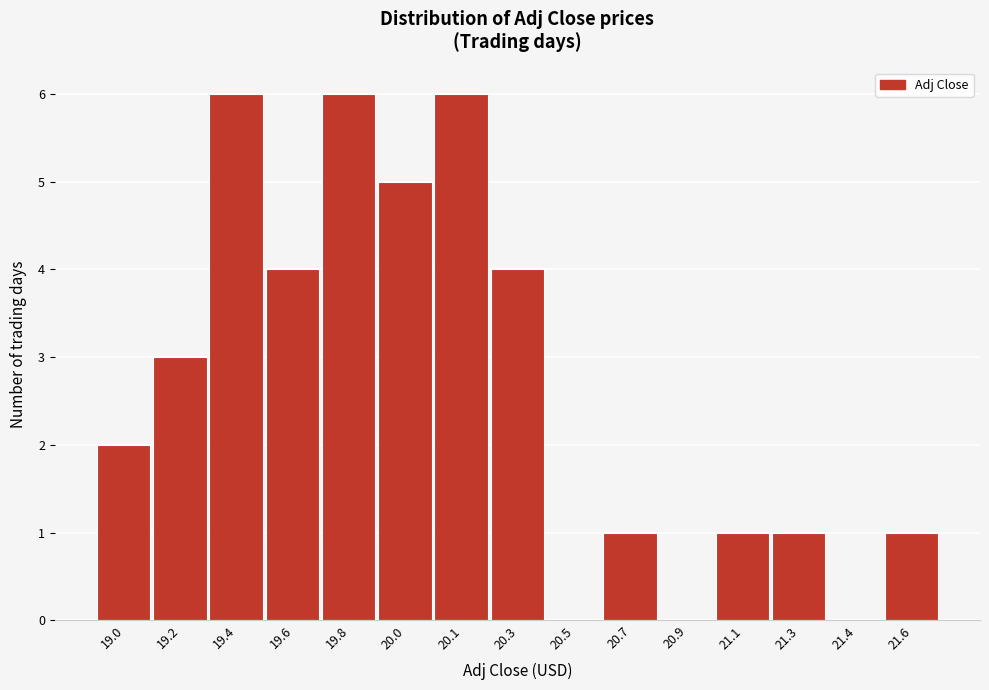

Reading right to left, extract all data points from this chart.

21.6=1	21.4=0	21.3=1	21.1=1	20.9=0	20.7=1	20.5=0	20.3=4	20.1=6	20.0=5	19.8=6	19.6=4	19.4=6	19.2=3	19.0=2